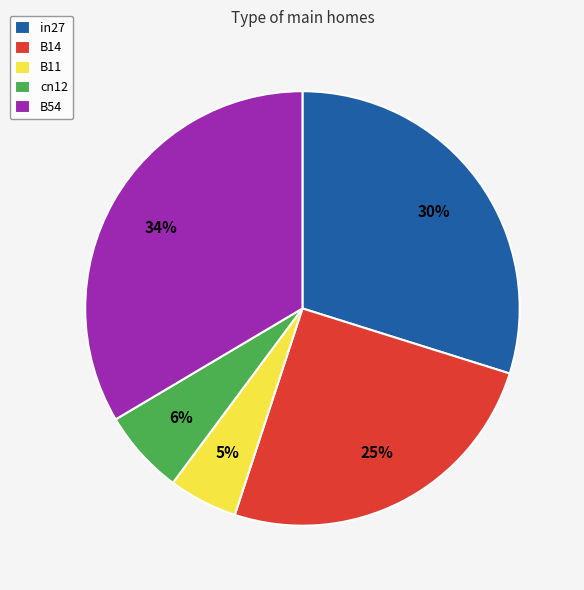

True or false: B54 accounts for 44% of the total.

False